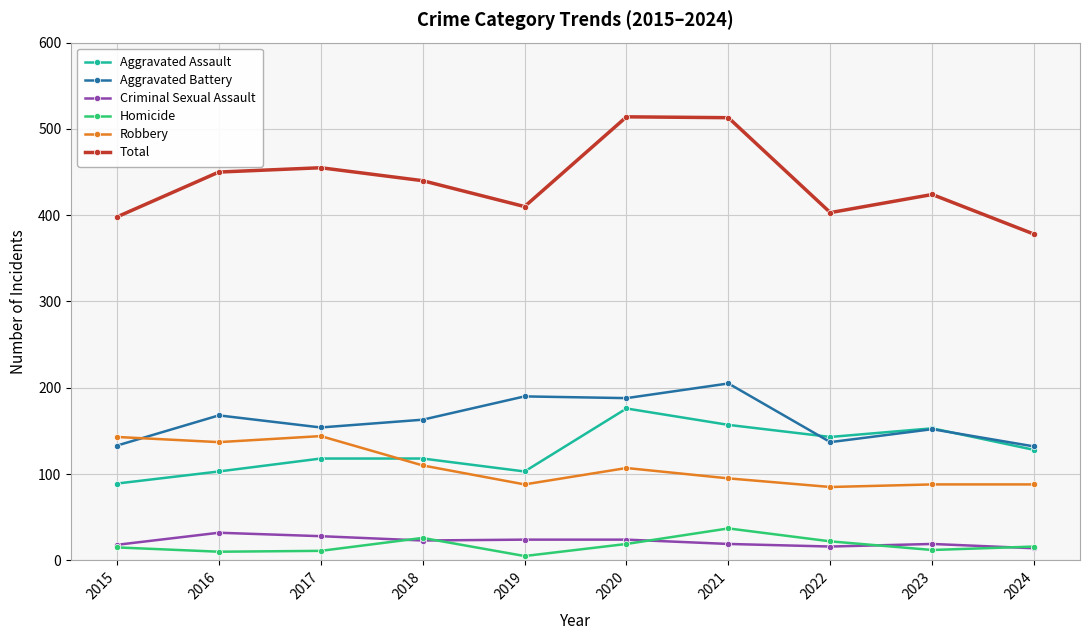

What is the sum of all Robbery values?

1085